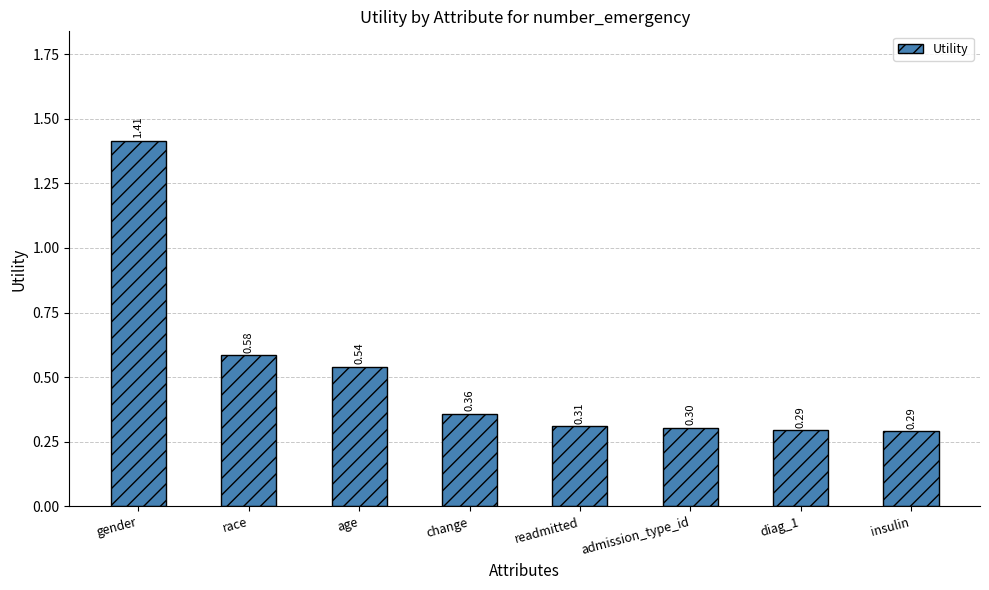

Which label corresponds to the largest value in the chart?

gender